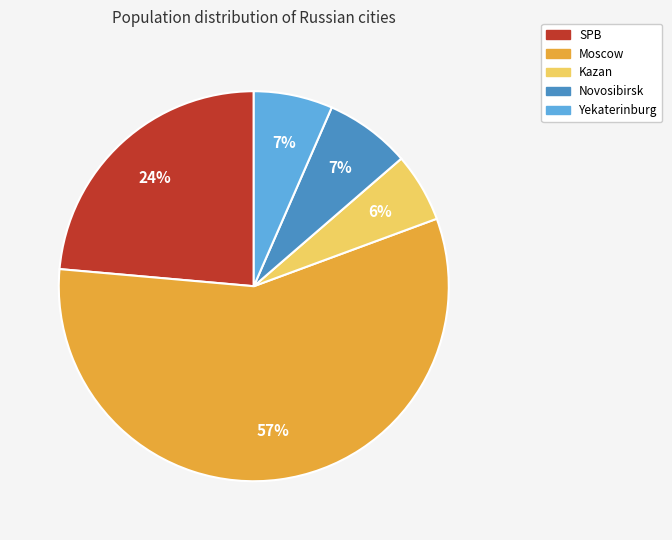

What percentage is the Kazan slice, to the nearest percent?

6%